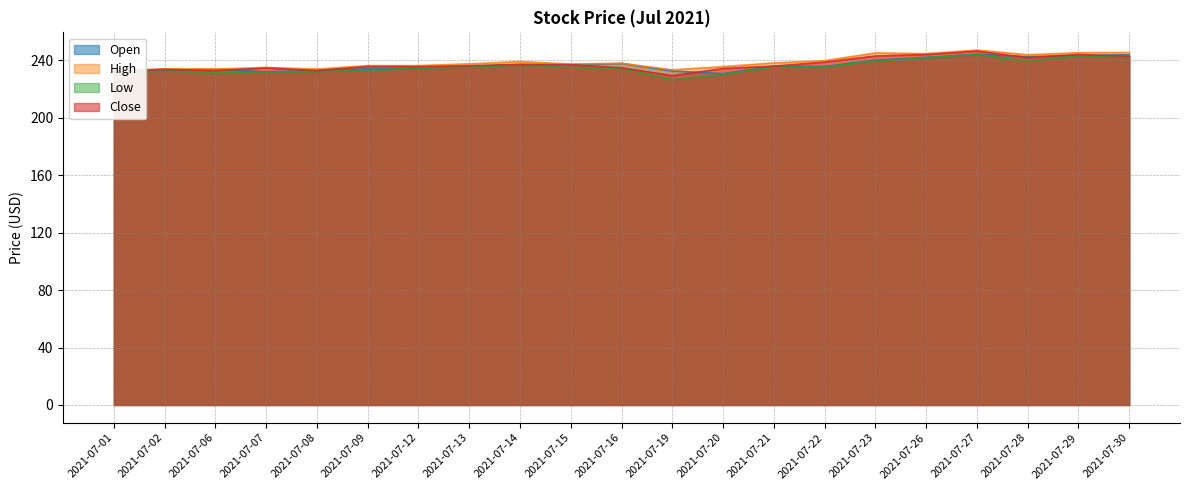

What is the spread (max minus min) of values at 2021-07-22?

4.5